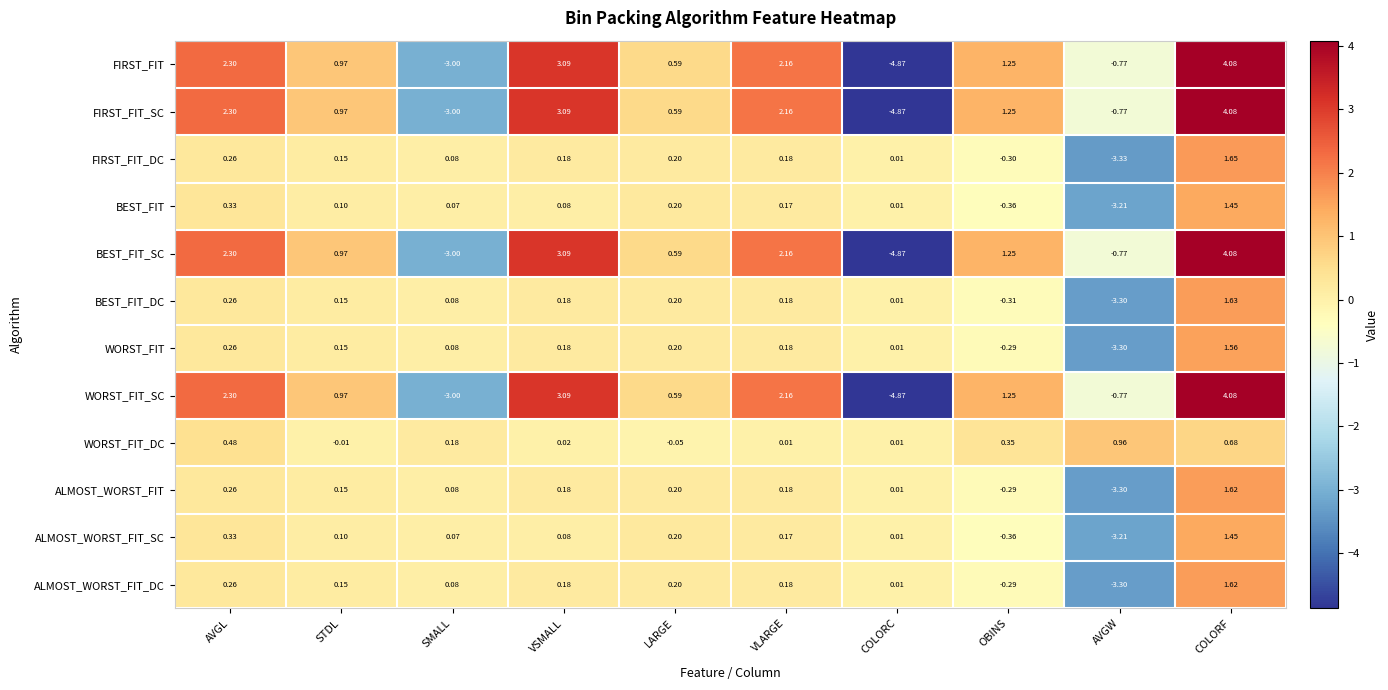

Which series changed the most between VLARGE and AVGW?

FIRST_FIT_DC